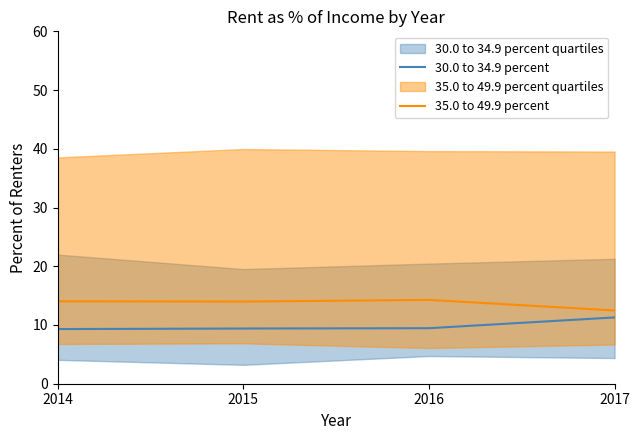

What is the maximum value shown in the chart?

14.3